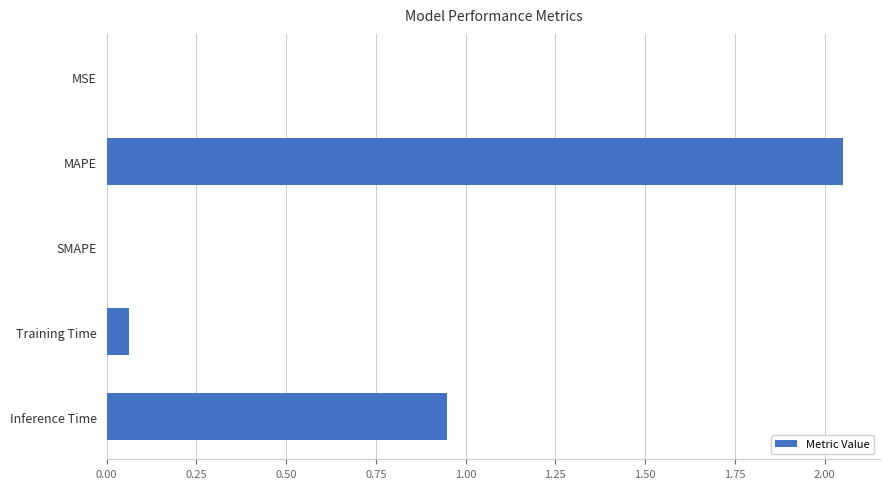

Where is the data nearest to the value 1?

Inference Time